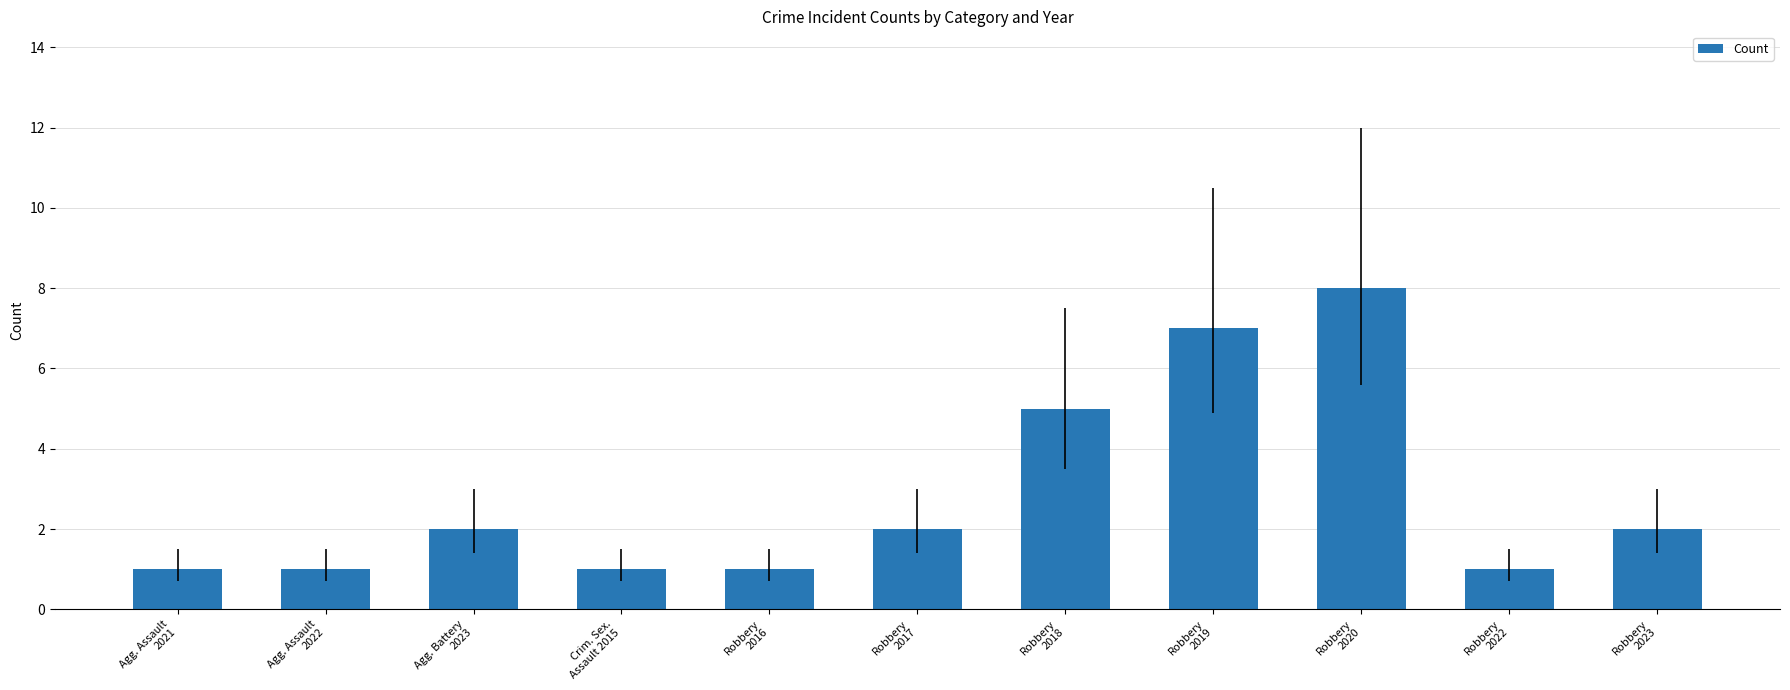

Reading left to right, transcribe all the data shown in this chart.

Agg. Assault
2021=1	Agg. Assault
2022=1	Agg. Battery
2023=2	Crim. Sex.
Assault 2015=1	Robbery
2016=1	Robbery
2017=2	Robbery
2018=5	Robbery
2019=7	Robbery
2020=8	Robbery
2022=1	Robbery
2023=2